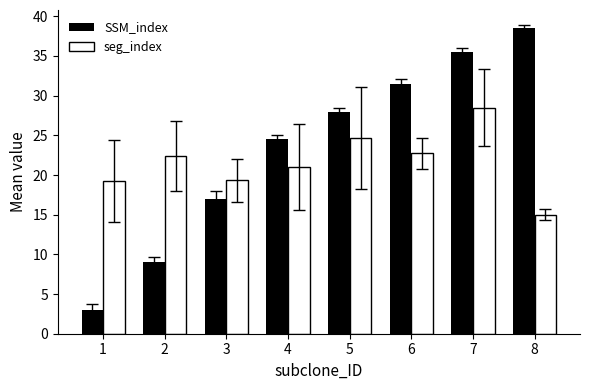

How many groups of bars are there?

8